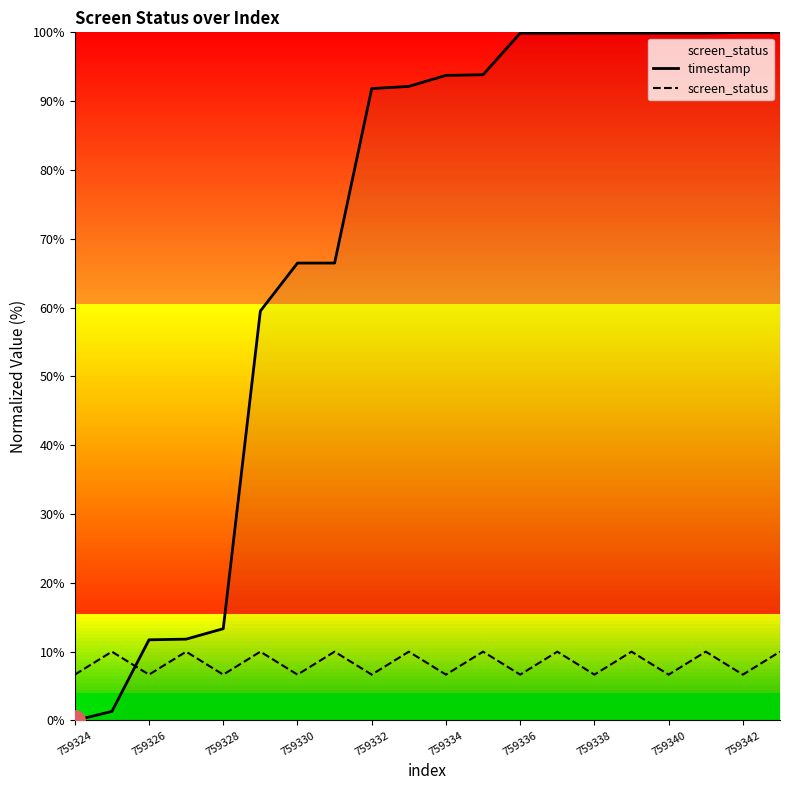

What is the value of the timestamp point at the 14th from the left?

99.9